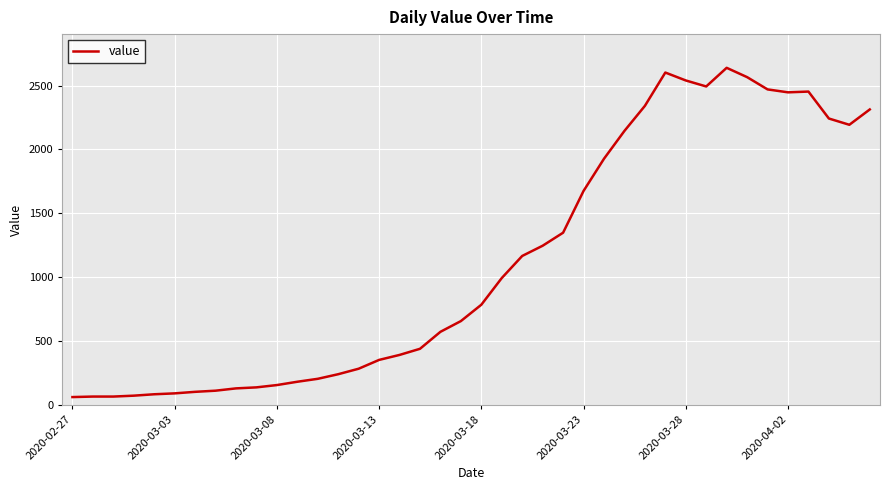

What is the minimum value shown in the chart?

61